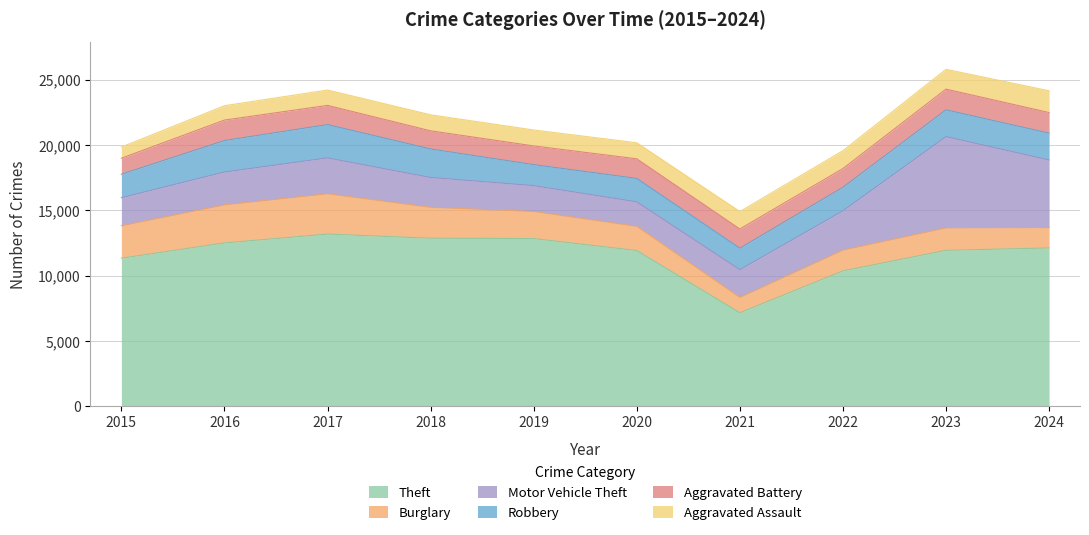

What is the sum of all Robbery values?

19877